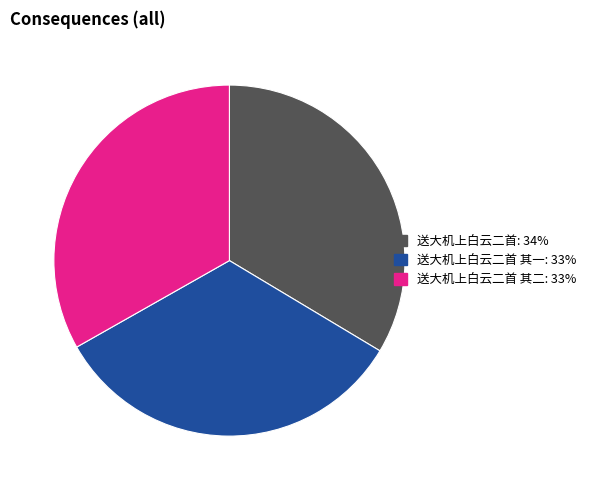

True or false: 送大机上白云二首: 34% accounts for 34% of the total.

True